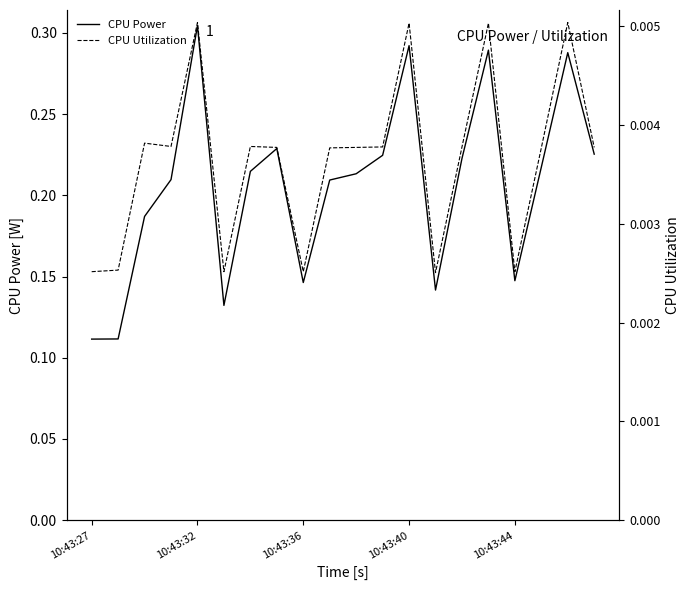

Reading left to right, what are all the values shown in this chart?

CPU Power: 0.1	0.1	0.2	0.2	0.3	0.1	0.2	0.2	0.1	0.2	0.2	0.2	0.3	0.1	0.2	0.3	0.1	0.2	0.3	0.2
CPU Utilization: 0.0	0.0	0.0	0.0	0.0	0.0	0.0	0.0	0.0	0.0	0.0	0.0	0.0	0.0	0.0	0.0	0.0	0.0	0.0	0.0